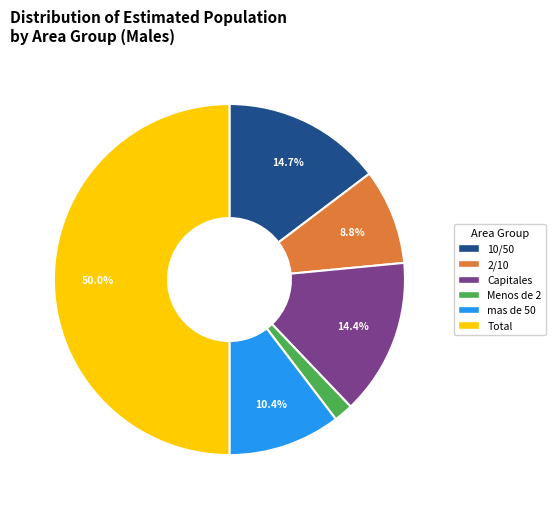

Is it true that Capitales is 1% of the pie?

False